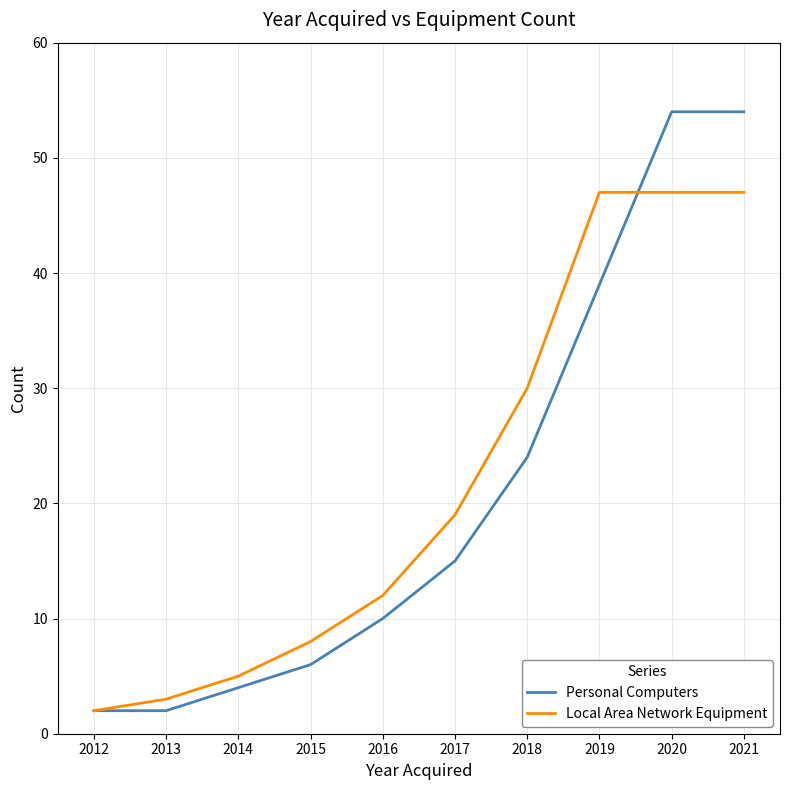

Which category has the lowest value in the Local Area Network Equipment series?

2012